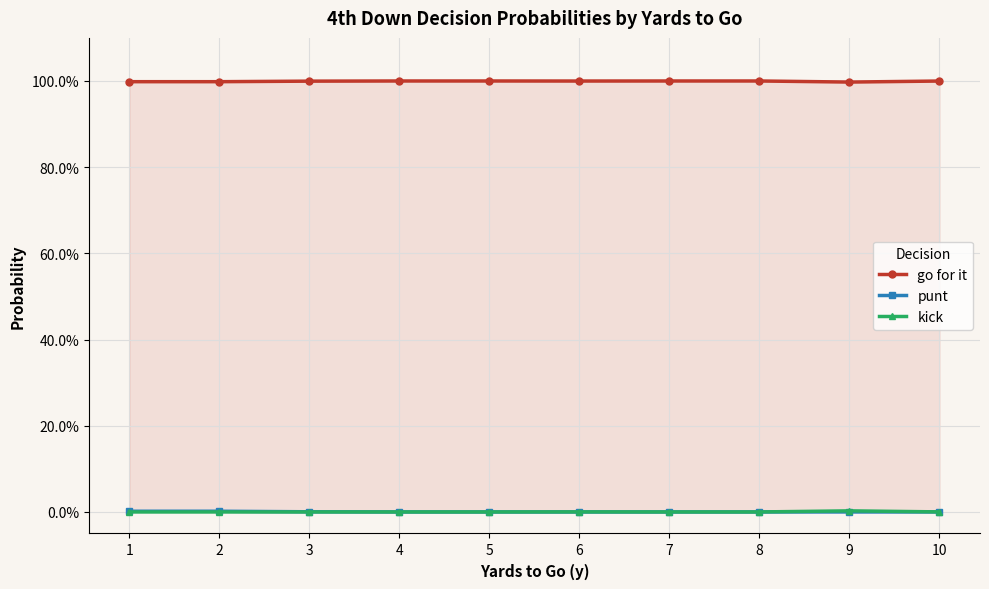

Rank the series at 5 from lowest to highest value.

punt, kick, go for it